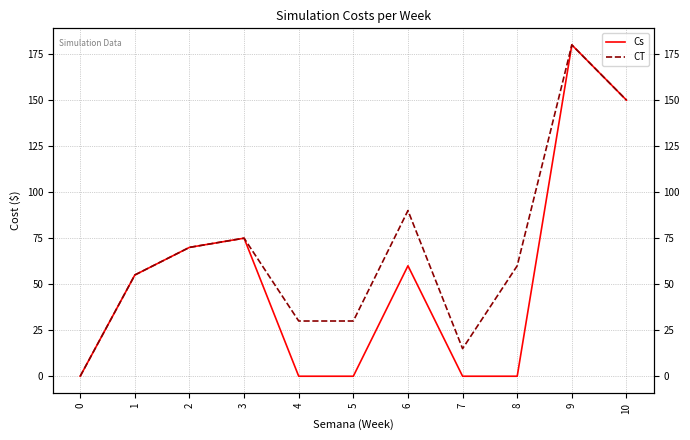

Which series has the largest range (max minus min)?

Cs